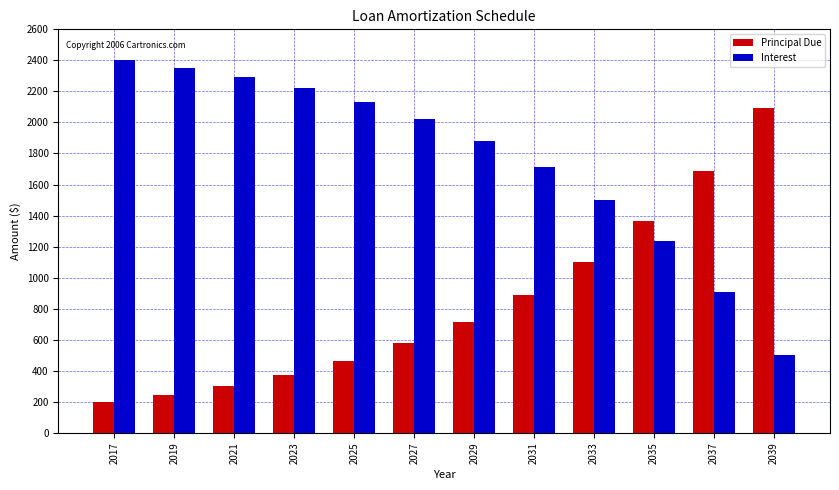

What is the maximum value for Interest?

2400.0